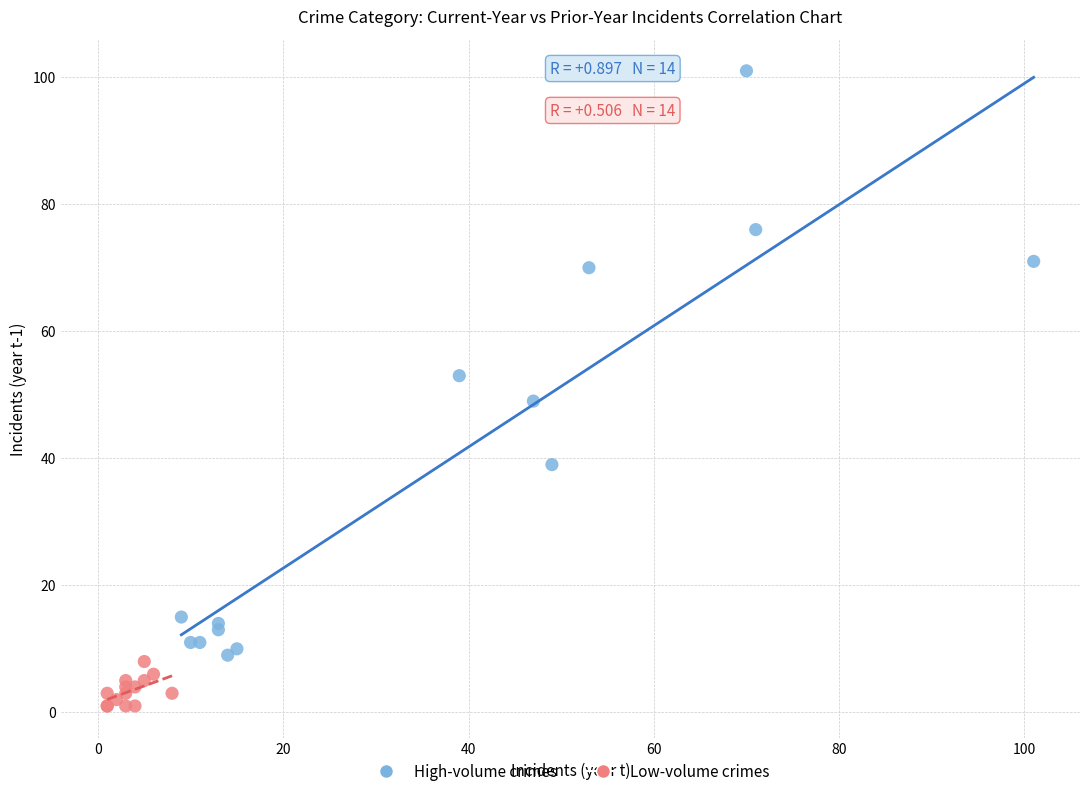

Which series contains the lowest Y value?

Low-volume crimes